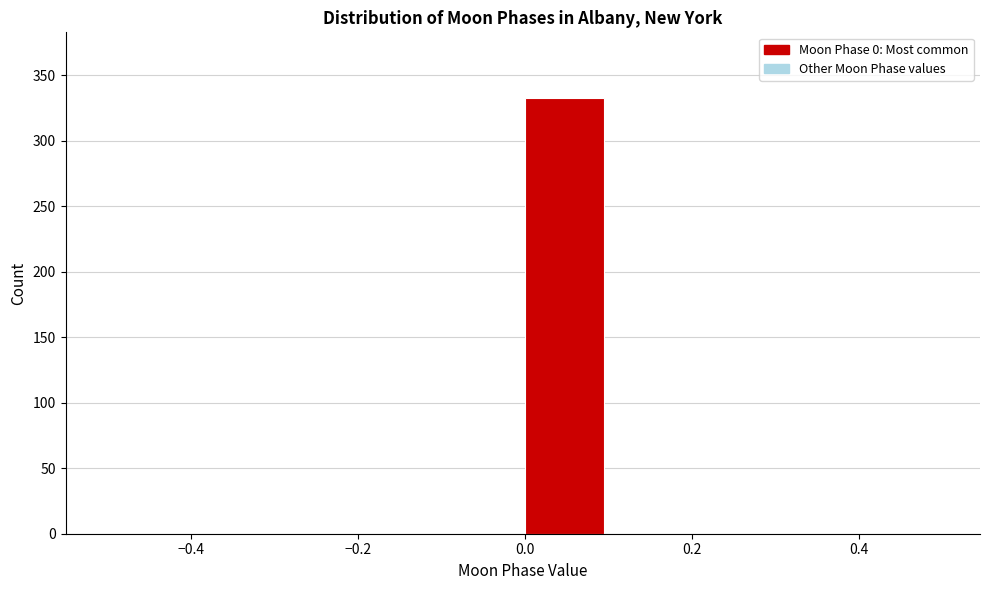

How tall is the bar that spans 0.0 to 0.1 on the x-axis? The values are not printed on the chart, so give them approximately, as read against the axis.

335